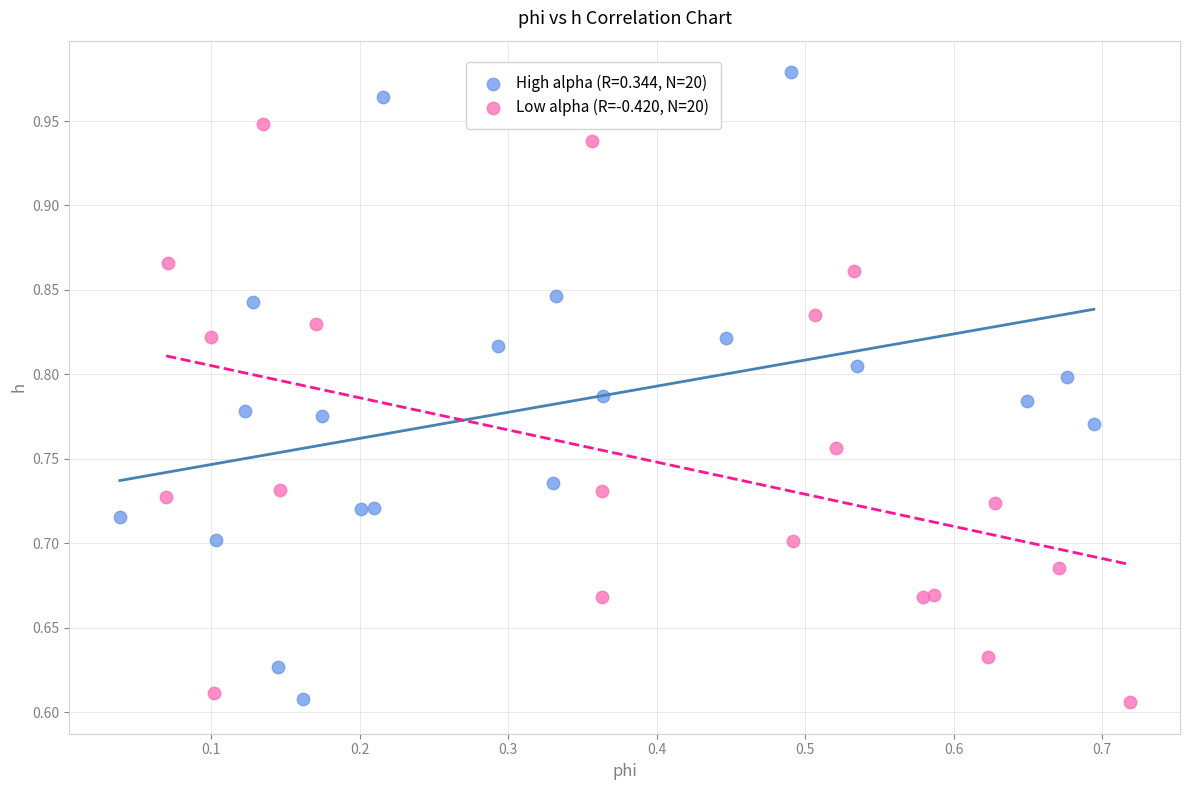

Which series reaches the maximum Y coordinate?

High alpha (R=0.344, N=20)